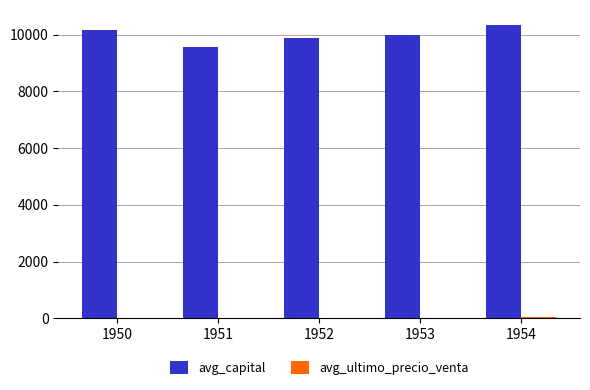

At which label does avg_capital first exceed 9980?

1950